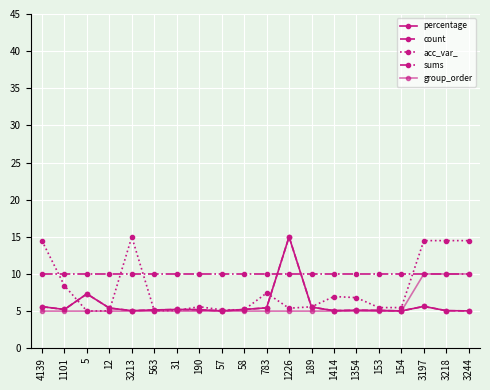

Reading right to left, transcribe all the data shown in this chart.

percentage: 5.0	5.1	5.6	5.0	5.1	5.1	5.1	5.5	15.0	5.4	5.2	5.0	5.2	5.2	5.2	5.1	5.4	7.3	5.2	5.6
count: 5.0	5.1	5.6	5.0	5.1	5.1	5.1	5.5	15.0	5.4	5.2	5.0	5.2	5.2	5.2	5.1	5.4	7.3	5.2	5.6
acc_var_: 14.5	14.5	14.5	5.5	5.5	6.8	7.0	5.6	5.4	7.4	5.2	5.2	5.6	5.1	5.0	15.0	5.0	5.0	8.4	14.5
sums: 10.0	10.0	10.0	10.0	10.0	10.0	10.0	10.0	10.0	10.0	10.0	10.0	10.0	10.0	10.0	10.0	10.0	10.0	10.0	10.0
group_order: 10.0	10.0	10.0	5.0	5.0	5.0	5.0	5.0	5.0	5.0	5.0	5.0	5.0	5.0	5.0	5.0	5.0	5.0	5.0	5.0